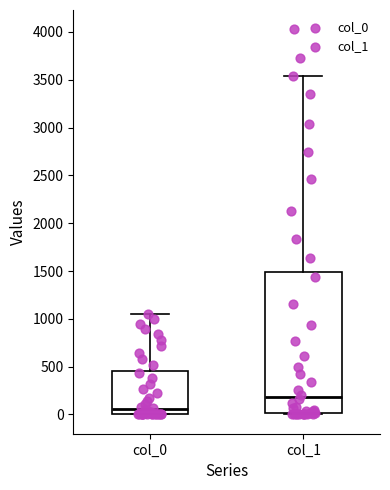

Which box's median line is the highest?

col_1